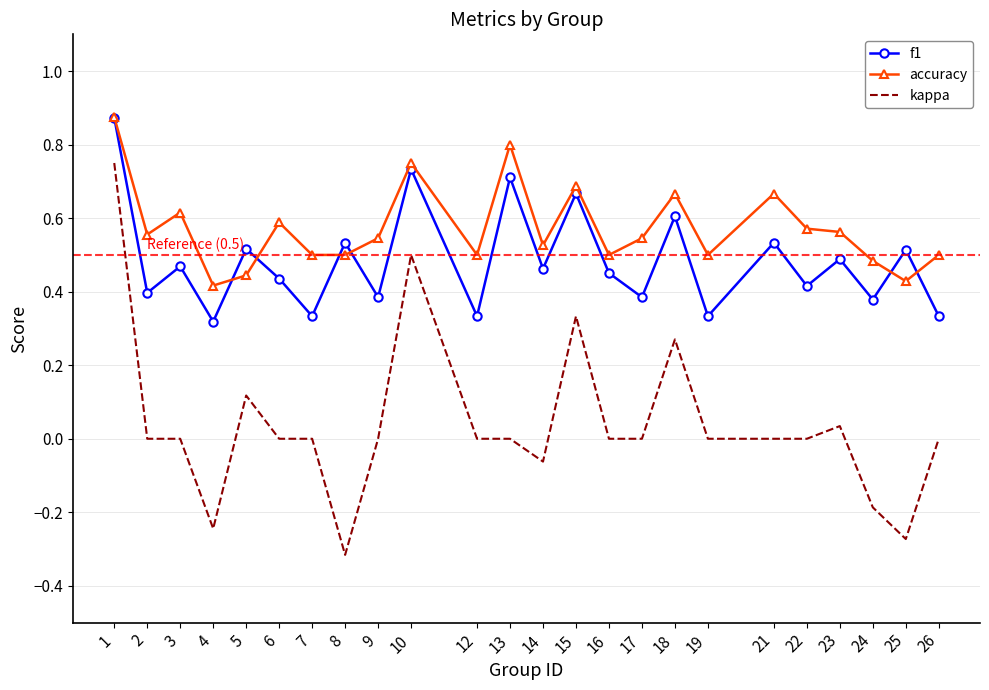

Where is the first local maximum for accuracy?

3